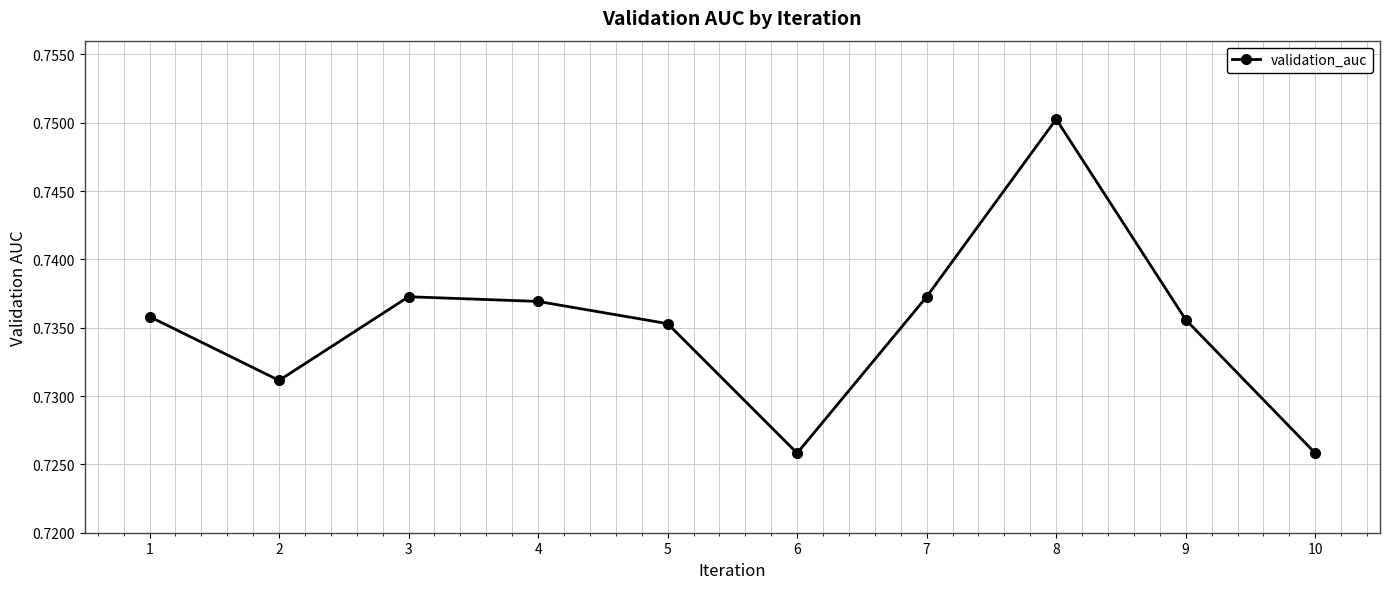

How many lines are shown in the chart?

1